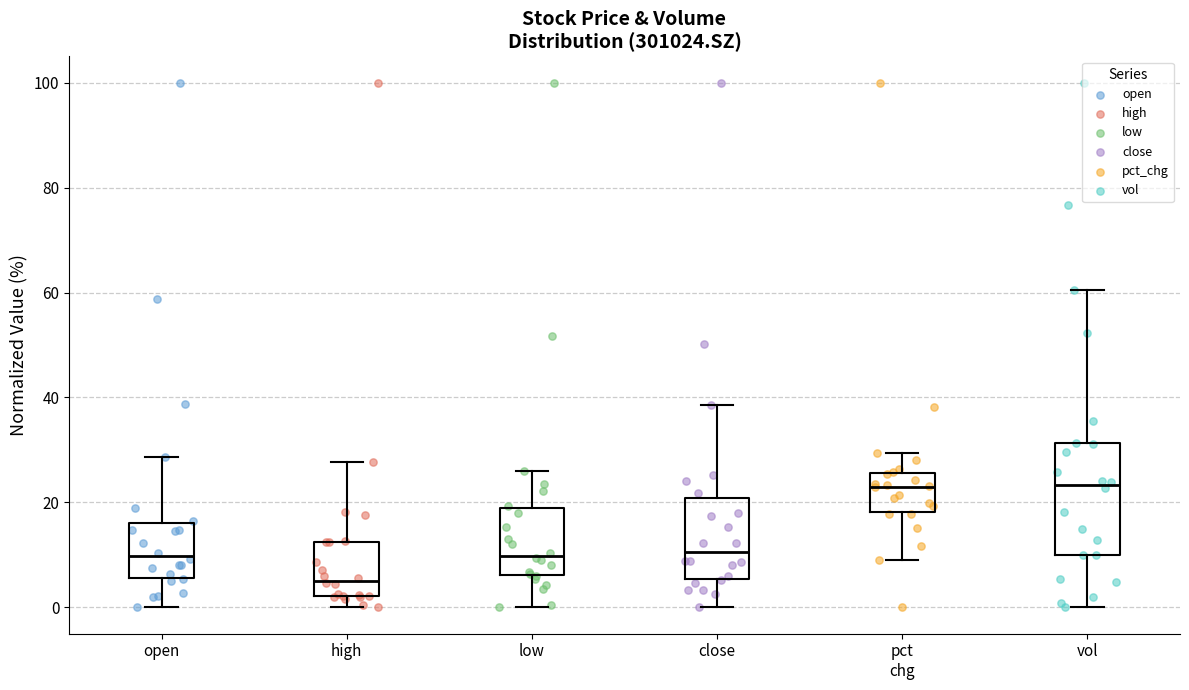

Which box has the lowest median line?

high